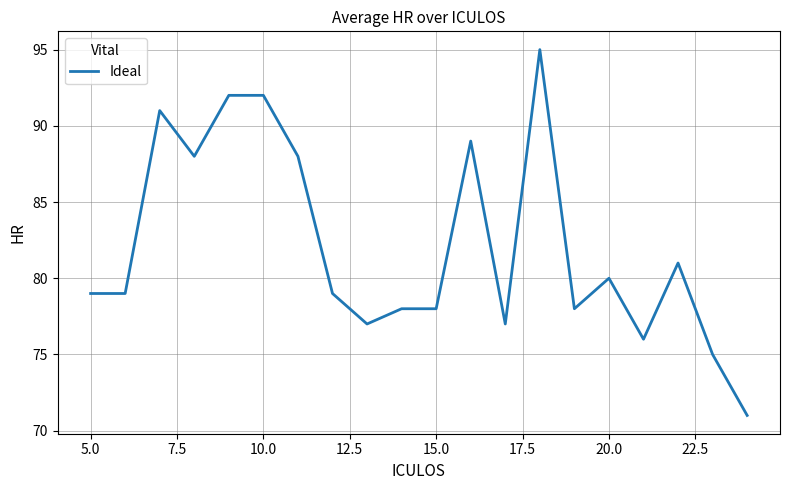

Reading right to left, transcribe all the data shown in this chart.

71	75	81	76	80	78	95	77	89	78	78	77	79	88	92	92	88	91	79	79